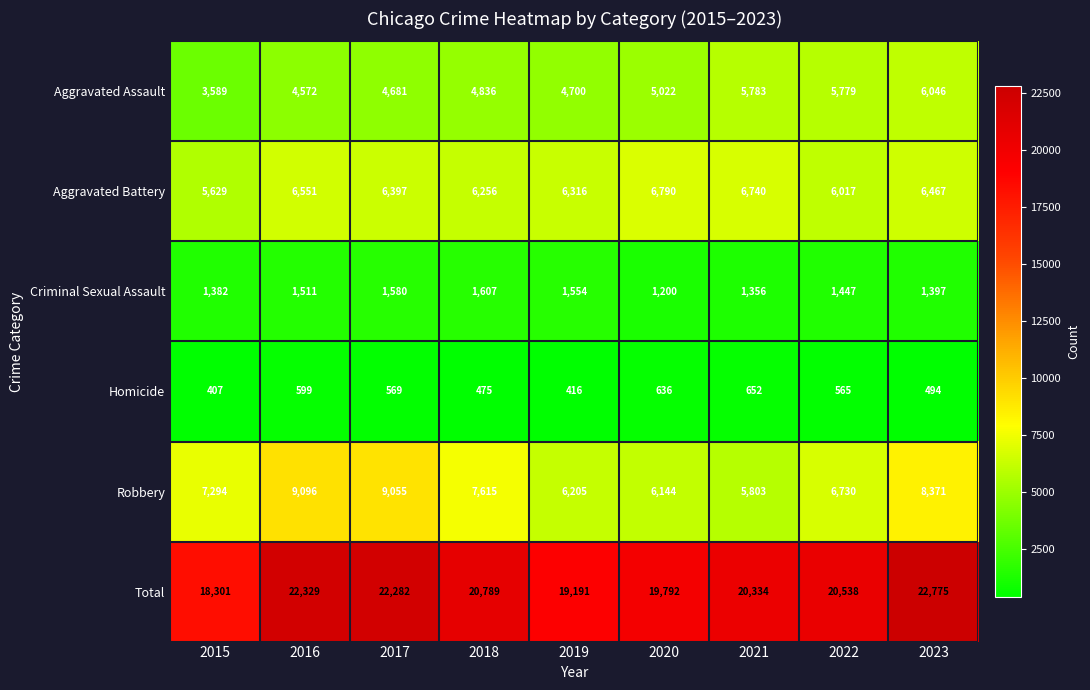

True or false: Robbery has a value of 6205 at 2019.

True